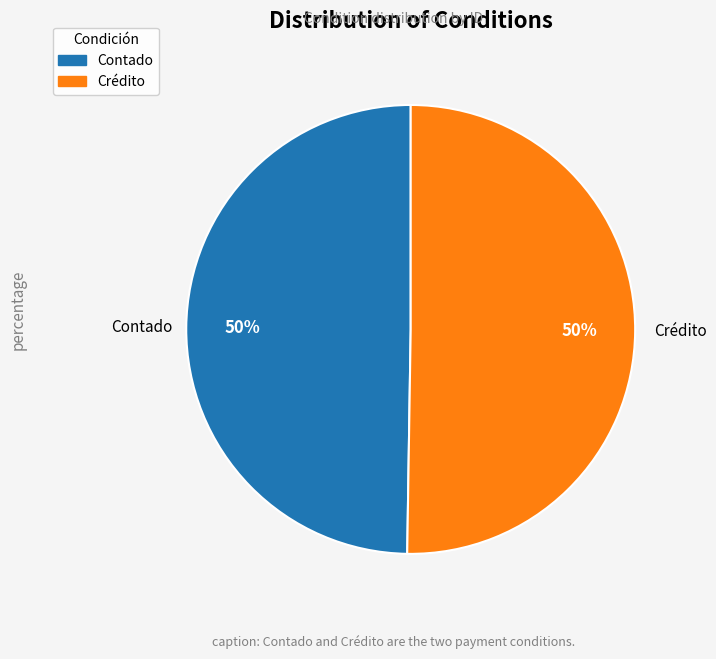

To the nearest percent, what portion does Contado represent?

50%